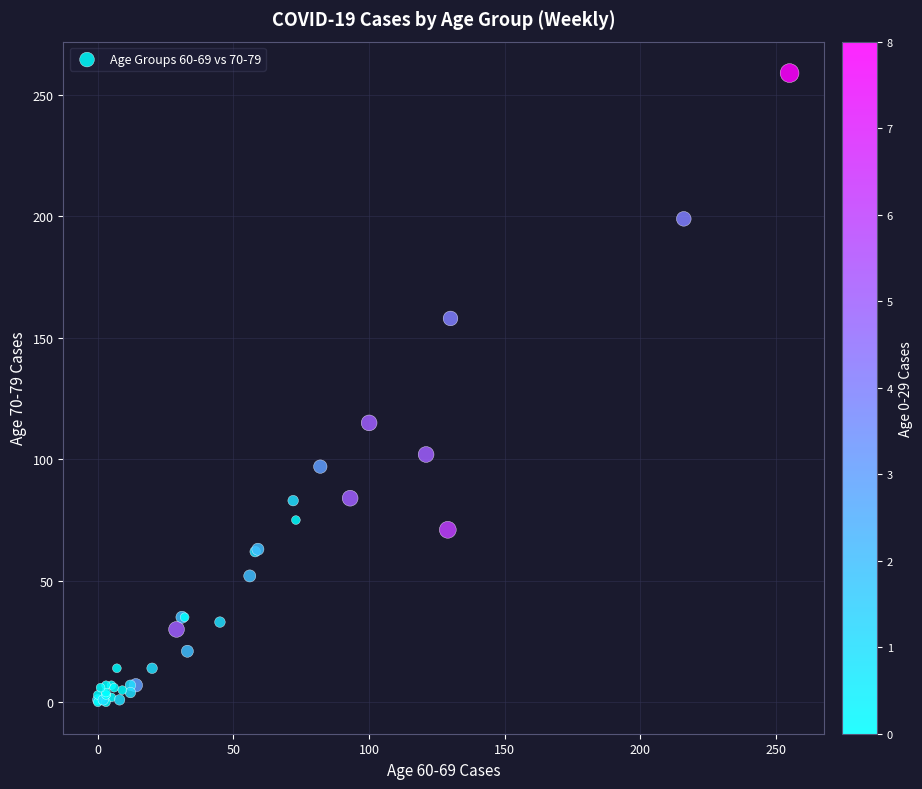

What Y value in the scatter plot is closest to 129?

115